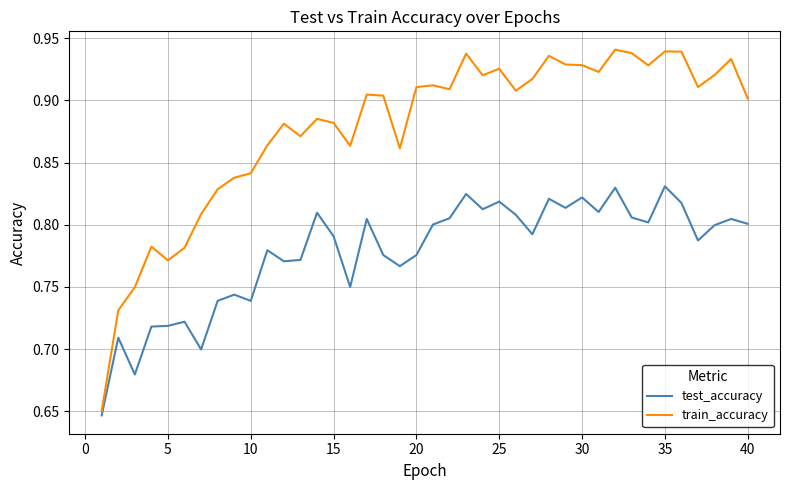

Which series has the widest spread of values?

train_accuracy